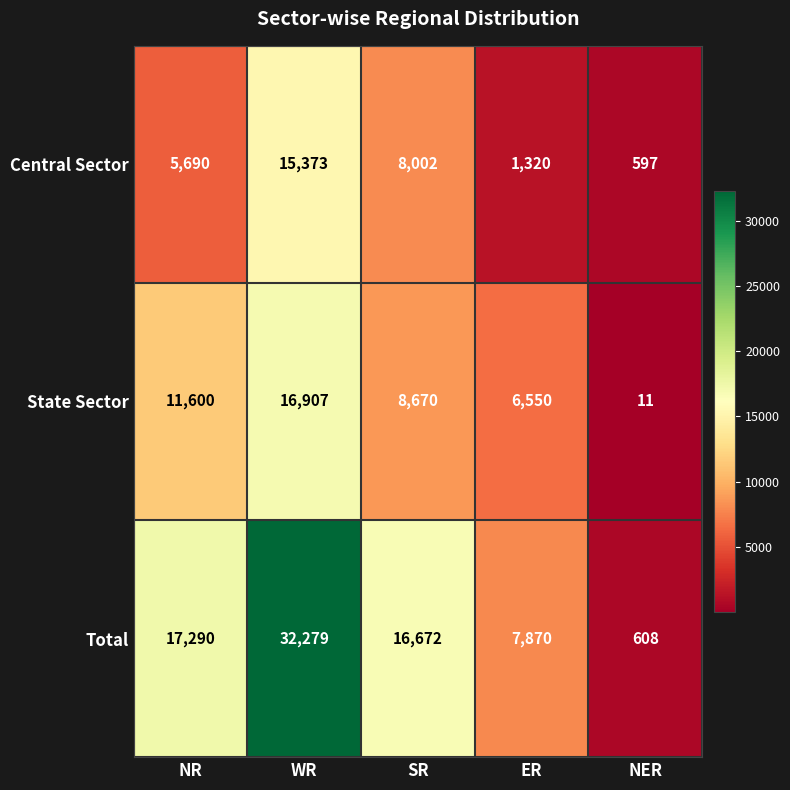

Between ER and NER, which series saw the biggest shift?

Total